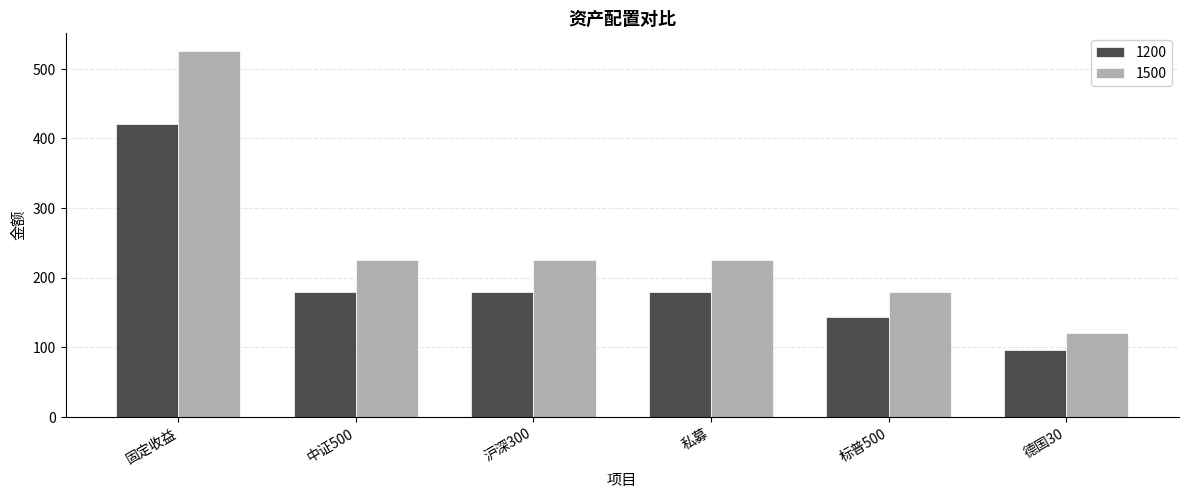

What is the total value across all series at 中证500?

405